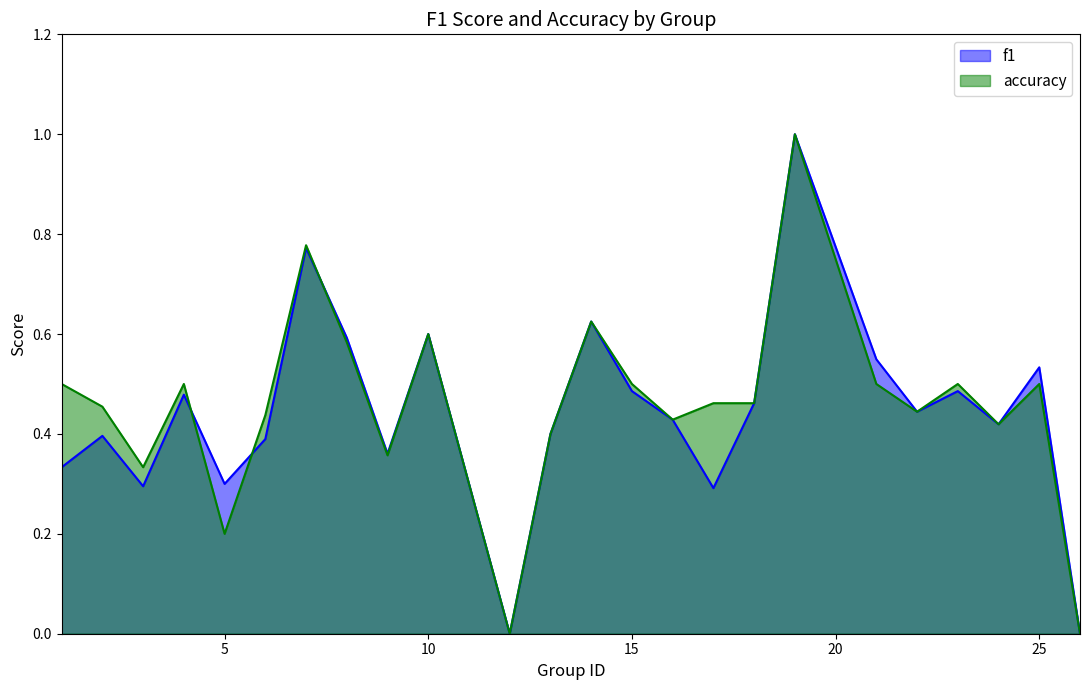

Is the value of f1 at 4 greater than the value of accuracy at 14?

No